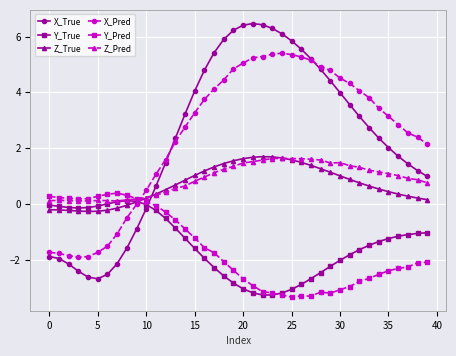

What is the value of the Z_Pred point at the 31st from the left?

1.5